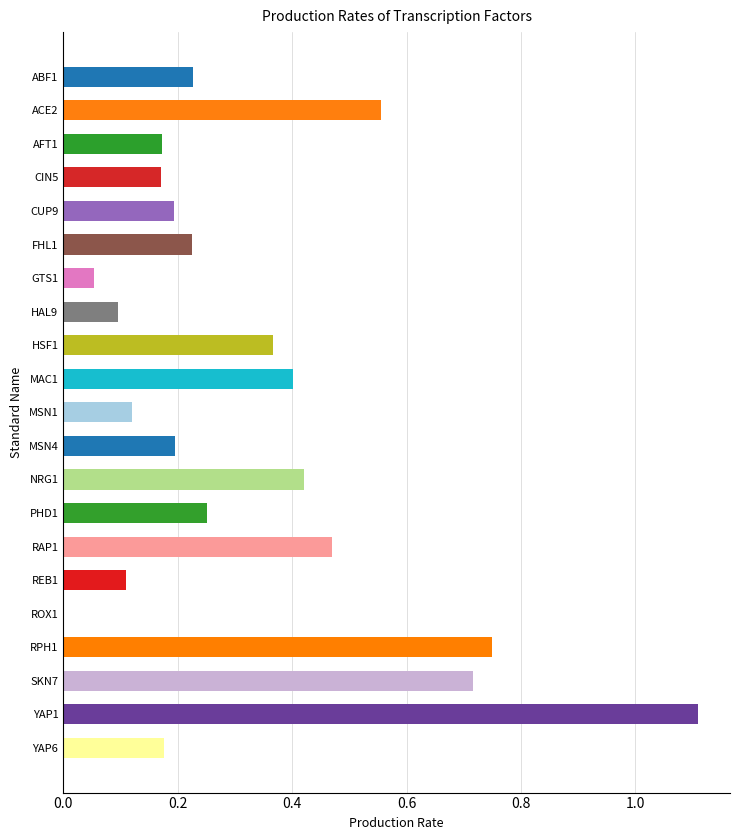

How many categories are shown in the chart?

21